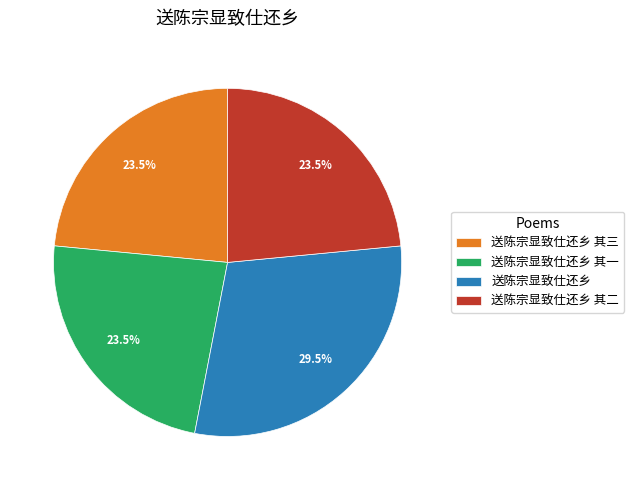

What is the ratio of the value at 送陈宗显致仕还乡 to the value at 送陈宗显致仕还乡 其二?

1.3